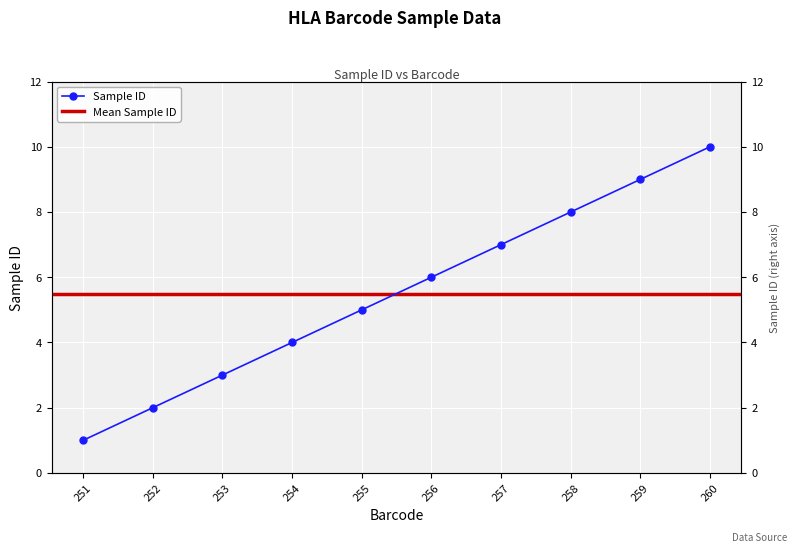

Between 252 and 254, which is larger?

254